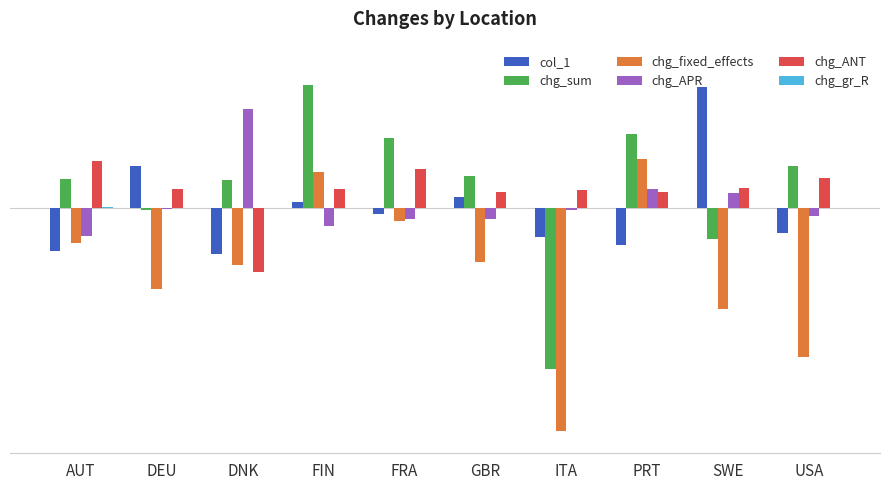

Reading left to right, transcribe all the data shown in this chart.

col_1: AUT=-1.1	DEU=1.0	DNK=-1.1	FIN=0.1	FRA=-0.1	GBR=0.3	ITA=-0.7	PRT=-0.9	SWE=3.0	USA=-0.6
chg_sum: AUT=0.7	DEU=-0.0	DNK=0.7	FIN=3.0	FRA=1.7	GBR=0.8	ITA=-4.0	PRT=1.8	SWE=-0.8	USA=1.0
chg_fixed_effects: AUT=-0.9	DEU=-2.0	DNK=-1.4	FIN=0.9	FRA=-0.3	GBR=-1.3	ITA=-5.4	PRT=1.2	SWE=-2.5	USA=-3.6
chg_APR: AUT=-0.7	DEU=-0.0	DNK=2.4	FIN=-0.4	FRA=-0.3	GBR=-0.3	ITA=-0.1	PRT=0.5	SWE=0.4	USA=-0.2
chg_ANT: AUT=1.2	DEU=0.5	DNK=-1.6	FIN=0.5	FRA=0.9	GBR=0.4	ITA=0.4	PRT=0.4	SWE=0.5	USA=0.7
chg_gr_R: AUT=0.0	DEU=0.0	DNK=0.0	FIN=0.0	FRA=0.0	GBR=0.0	ITA=0.0	PRT=0.0	SWE=0.0	USA=0.0